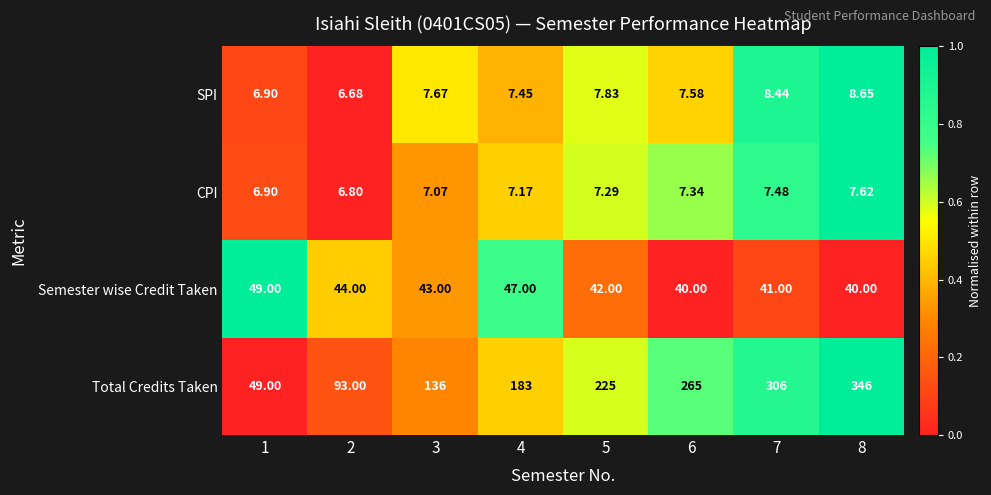

Is the value of Semester wise Credit Taken at 6 greater than the value of Total Credits Taken at 8?

No